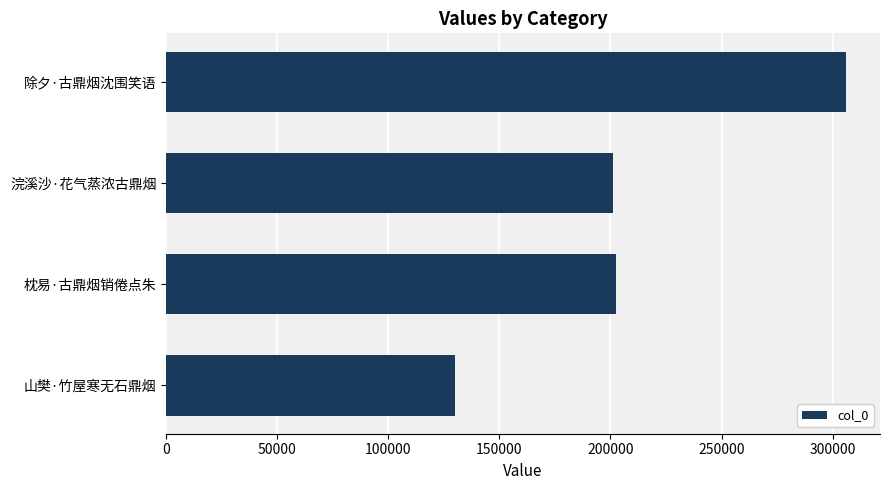

Are the bars horizontal?

Yes